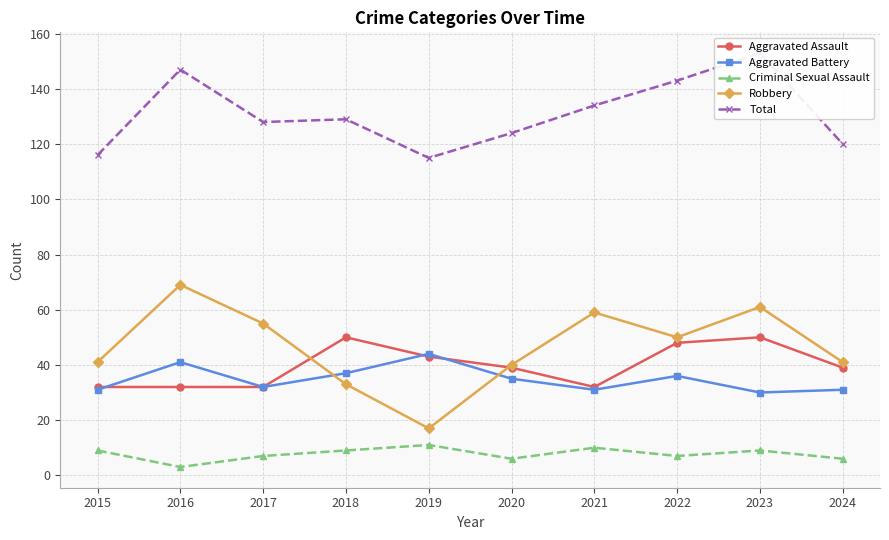

Which series has the largest total across all categories?

Total